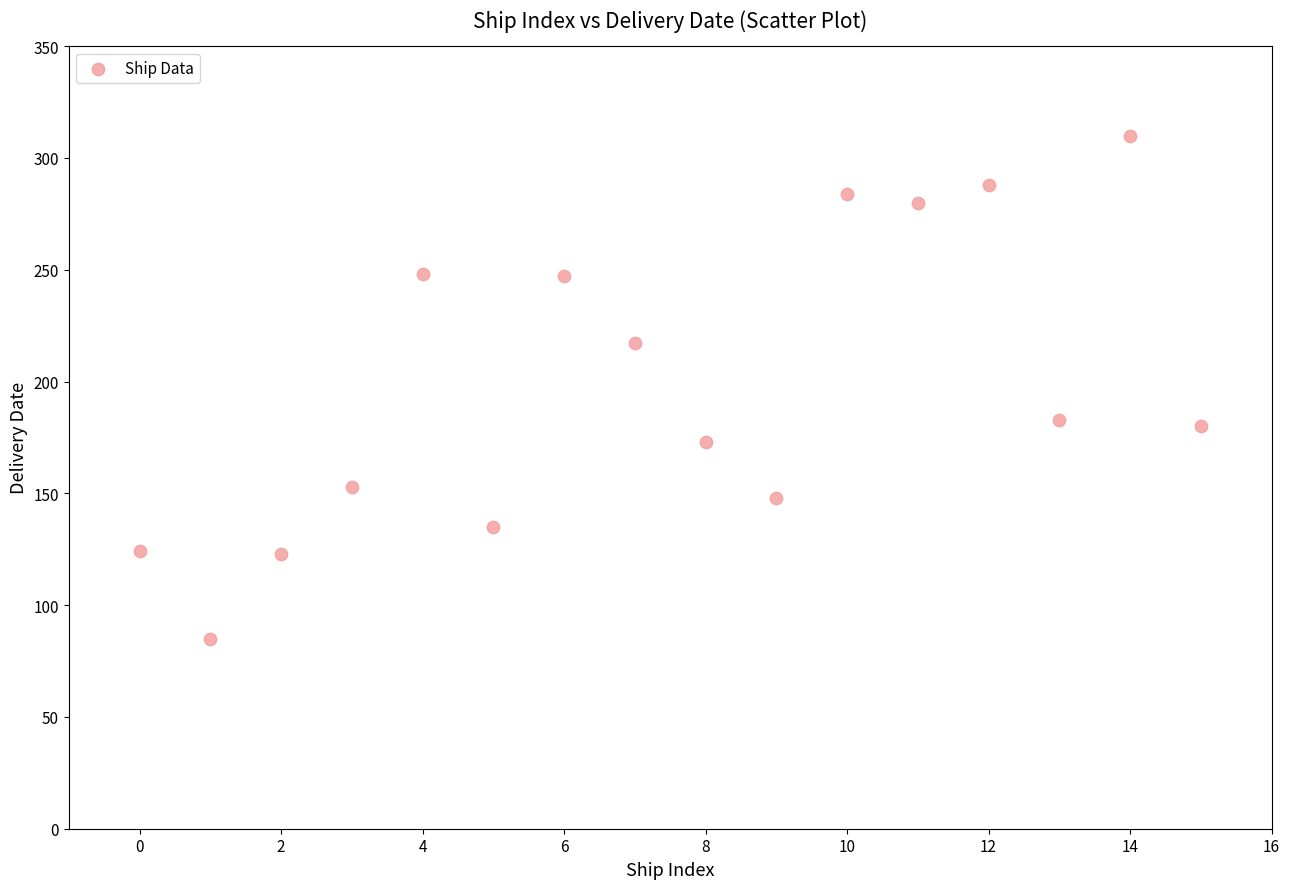

What is the range of Y values (max minus min)?

225